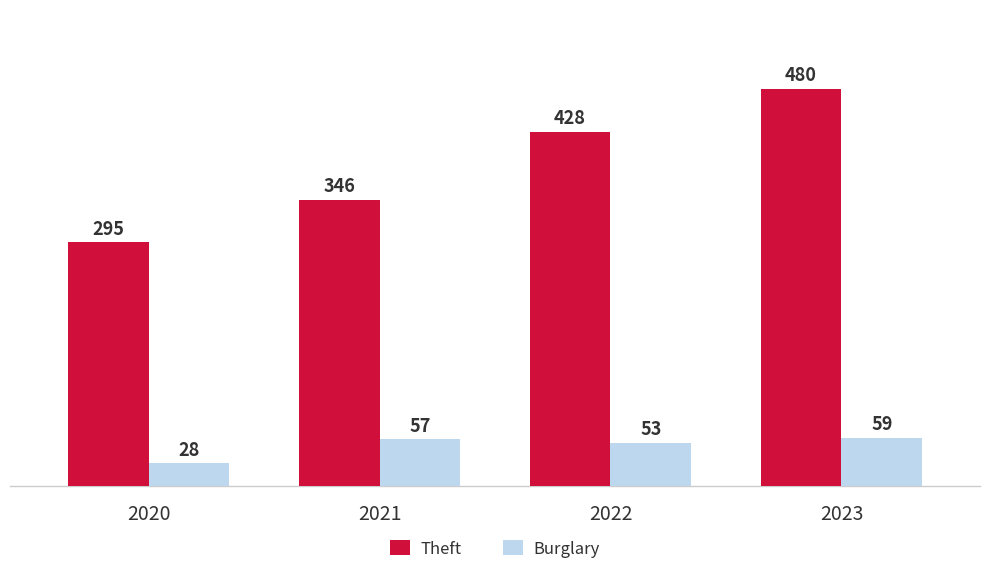

How many groups of bars are there?

4